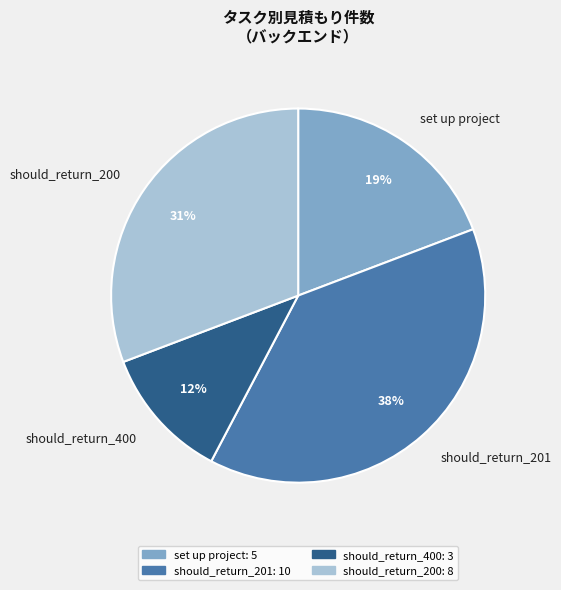

To the nearest percent, what is the average slice percentage?

25%